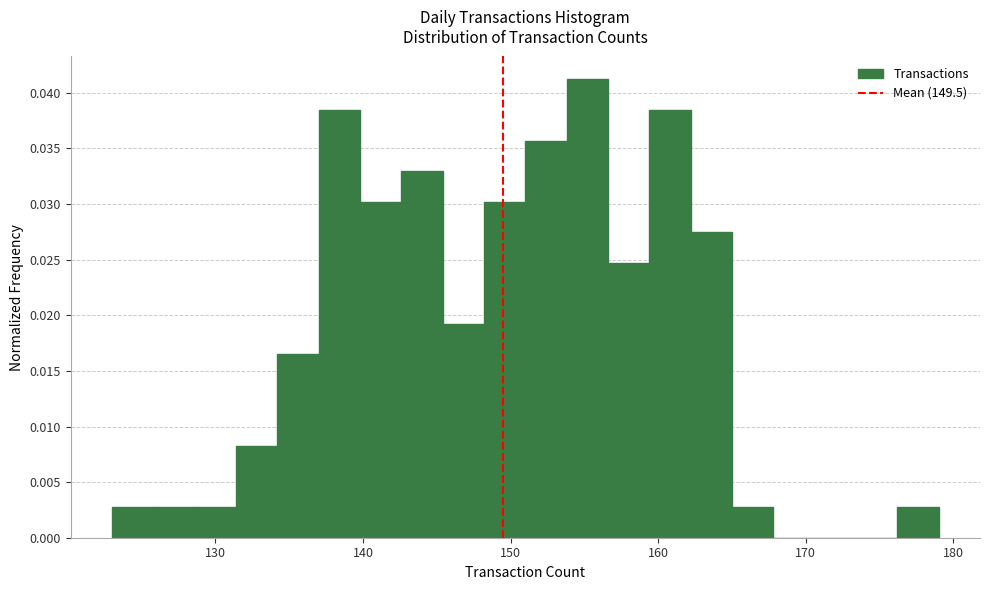

Read against the x-axis, roughly where is the centre of the tallest bar?

155